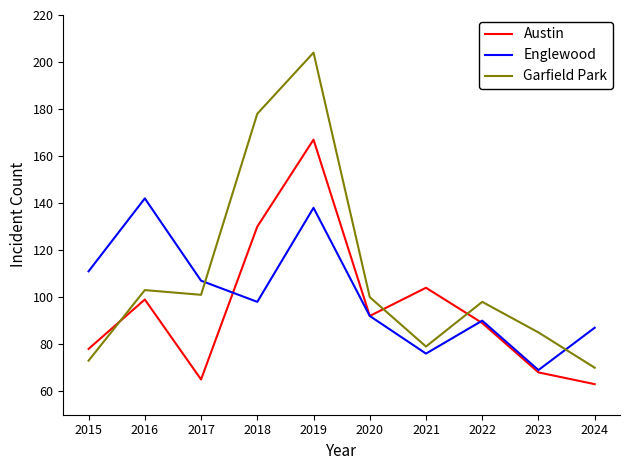

Reading left to right, list all the values displayed in this chart.

Austin: 2015=78	2016=99	2017=65	2018=130	2019=167	2020=92	2021=104	2022=89	2023=68	2024=63
Englewood: 2015=111	2016=142	2017=107	2018=98	2019=138	2020=92	2021=76	2022=90	2023=69	2024=87
Garfield Park: 2015=73	2016=103	2017=101	2018=178	2019=204	2020=100	2021=79	2022=98	2023=85	2024=70